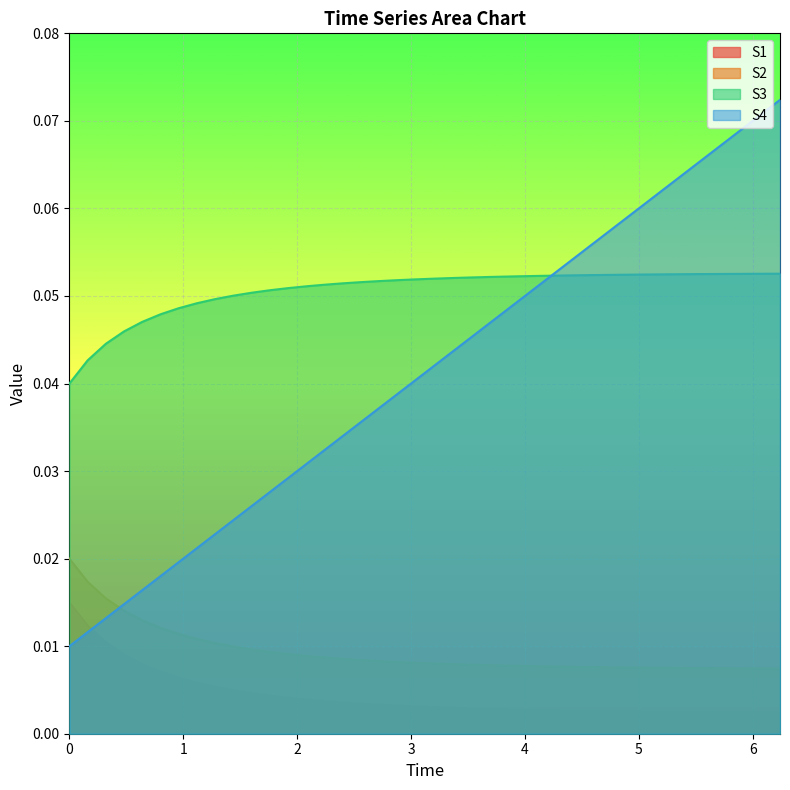

List the series in order of their peak value, lowest first.

S1, S2, S3, S4